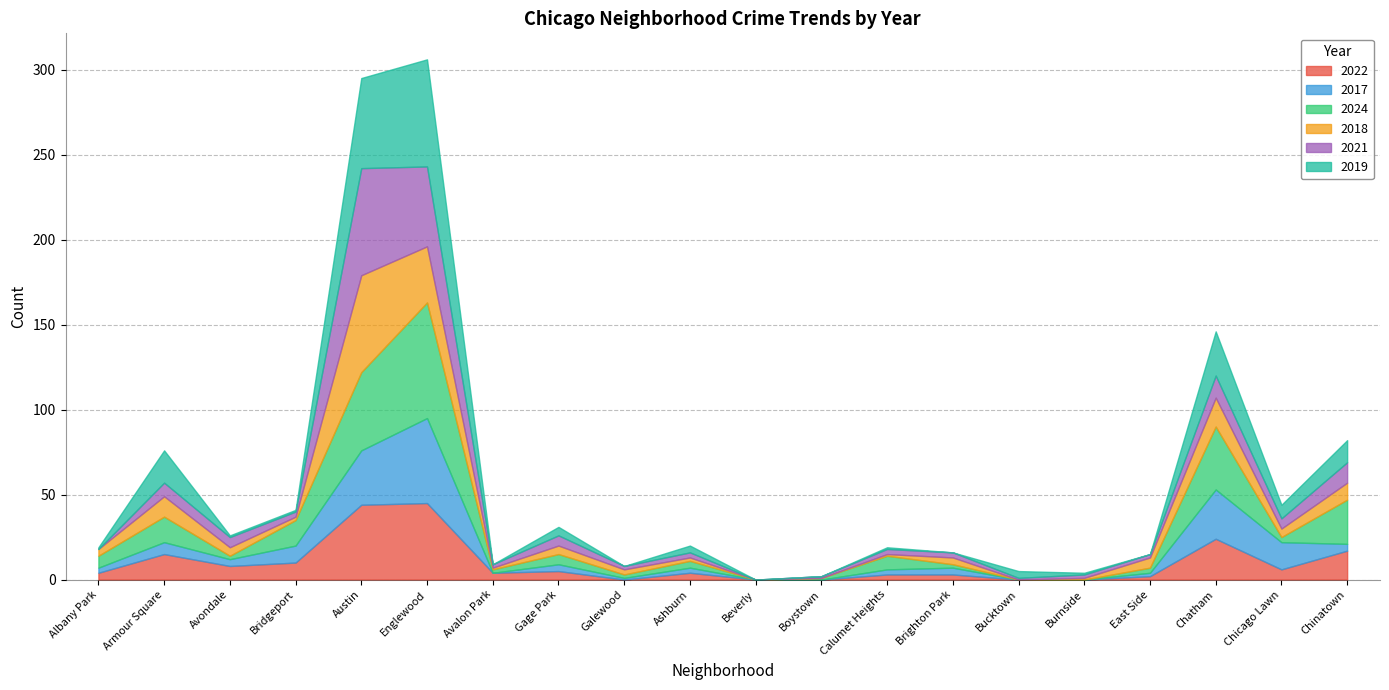

Count the number of data series in this chart.

6